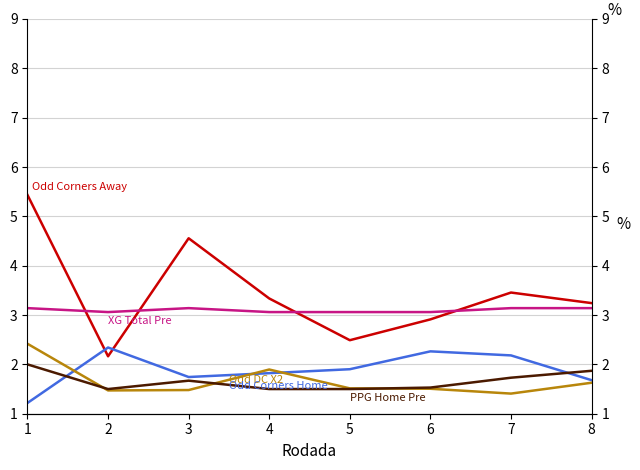

Where is the first local minimum for PPG Home Pre?

2